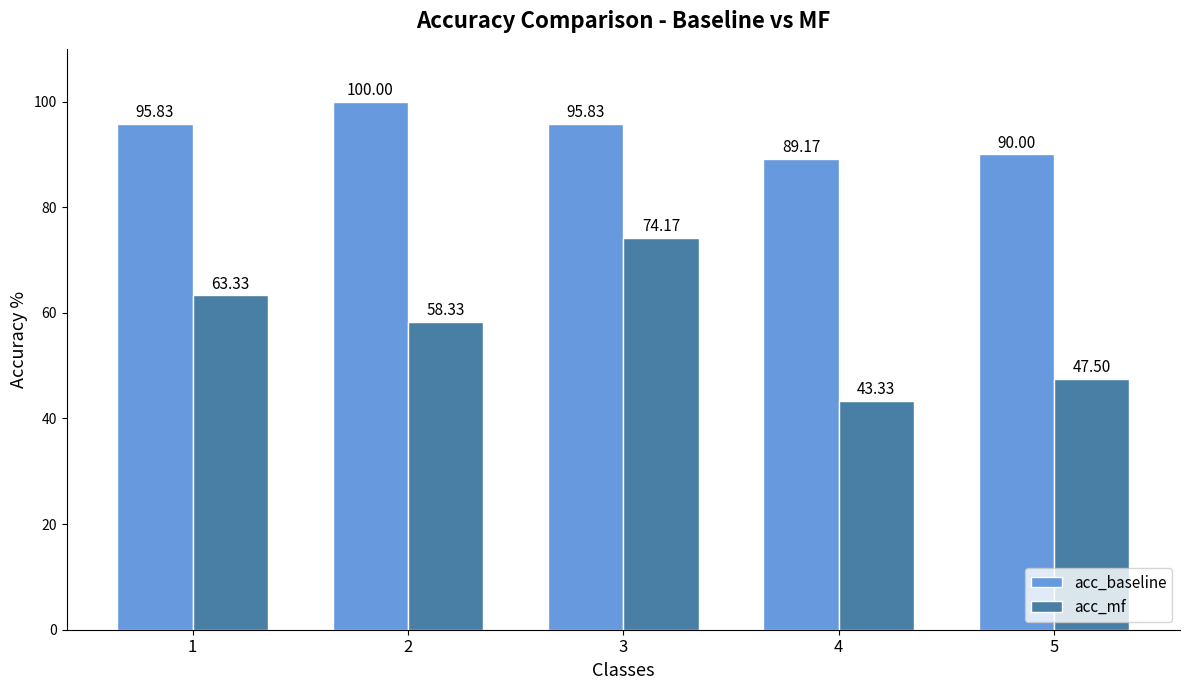

What is the difference between the acc_baseline values at 2 and 1?

4.2